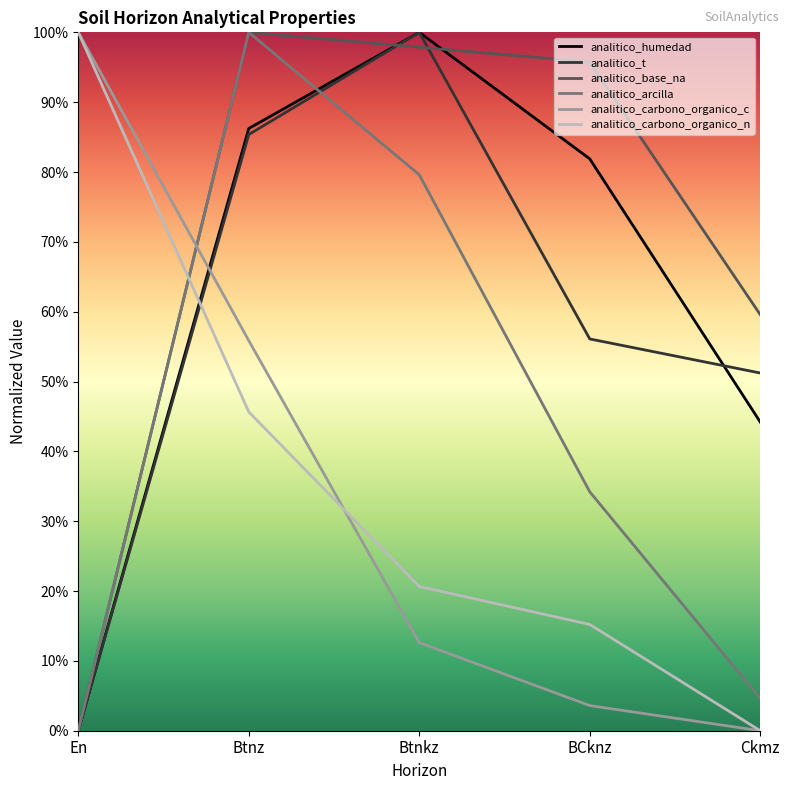

The analitico_t series shows 1.4 at Btnz. True or false?

False